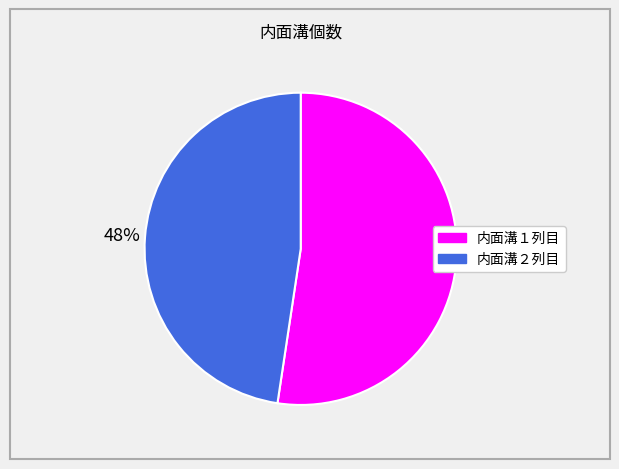

How many segments does this pie chart have?

2